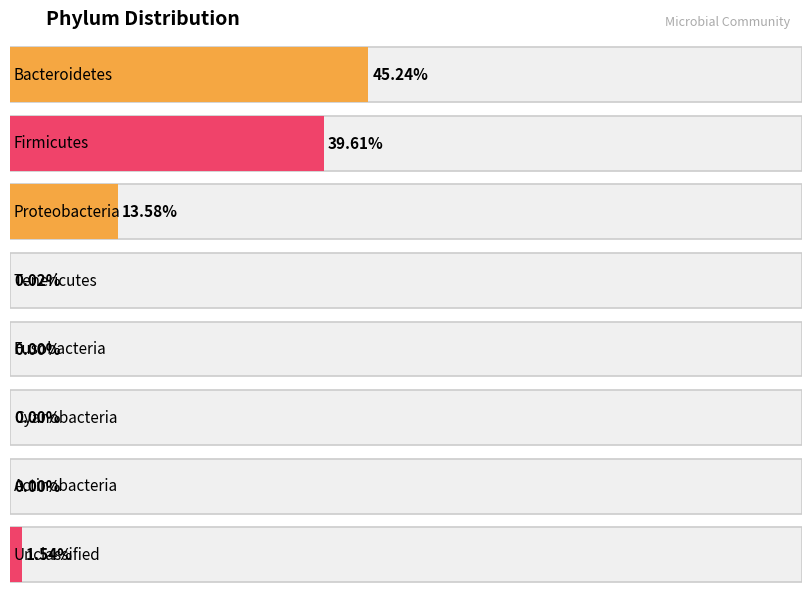

What is the average value?

12.5